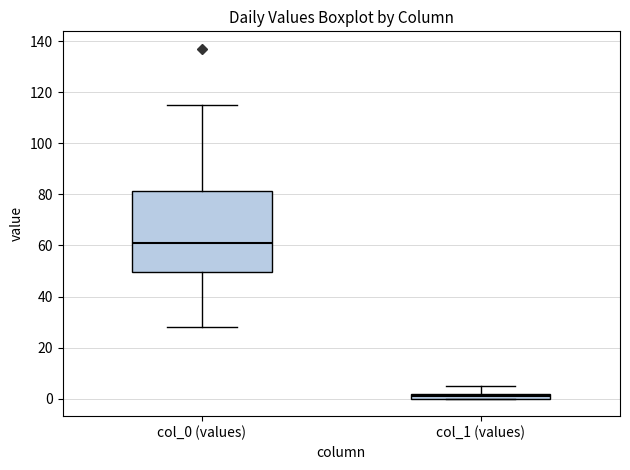

Which box has the lowest median line?

col_1 (values)